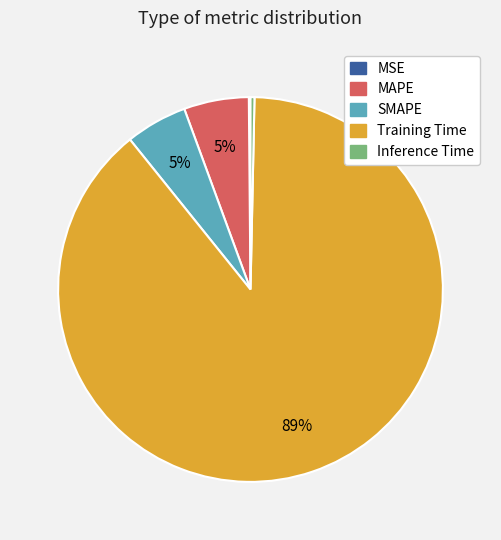

Which category has the biggest portion of the pie?

Training Time